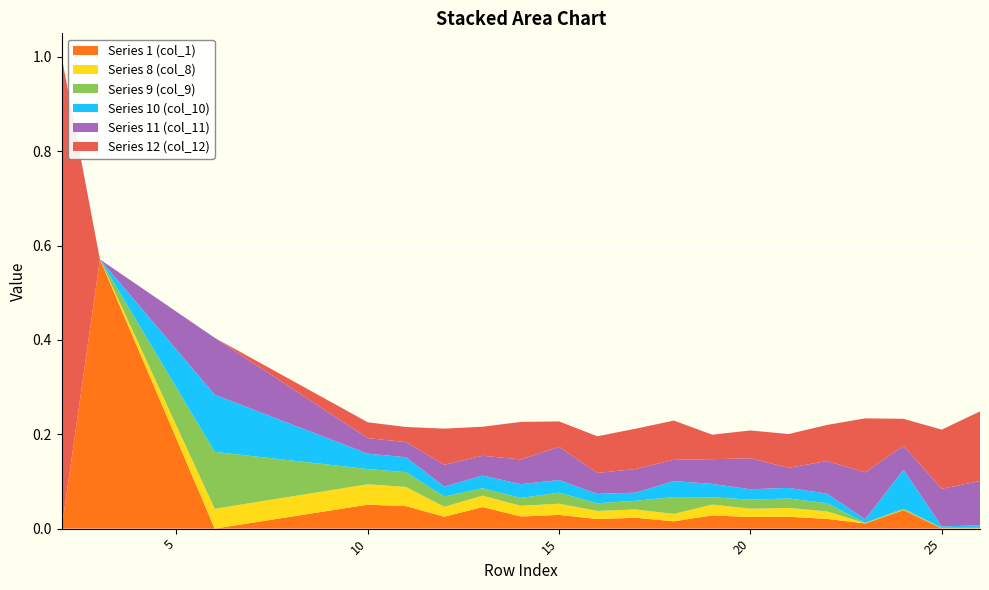

Reading right to left, list all the values displayed in this chart.

col_1: 0.0	0.0	0.0	0.0	0.0	0.0	0.0	0.0	0.0	0.0	0.0	0.0	0.0	0.0	0.0	0.0	0.1	0.0	0.6	0.0
col_8: 0.0	0.0	0.0	0.0	0.0	0.0	0.0	0.0	0.0	0.0	0.0	0.0	0.0	0.0	0.0	0.0	0.0	0.0	0.0	0.0
col_9: 0.0	0.0	0.0	0.0	0.0	0.0	0.0	0.0	0.0	0.0	0.0	0.0	0.0	0.0	0.0	0.0	0.0	0.1	0.0	0.0
col_10: 0.0	0.0	0.1	0.0	0.0	0.0	0.0	0.0	0.0	0.0	0.0	0.0	0.0	0.0	0.0	0.0	0.0	0.1	0.0	0.0
col_11: 0.1	0.1	0.1	0.1	0.1	0.0	0.1	0.1	0.0	0.1	0.0	0.1	0.1	0.0	0.0	0.0	0.0	0.1	0.0	0.0
col_12: 0.1	0.1	0.1	0.1	0.1	0.1	0.1	0.1	0.1	0.1	0.1	0.1	0.1	0.1	0.1	0.0	0.0	0.0	0.0	1.0